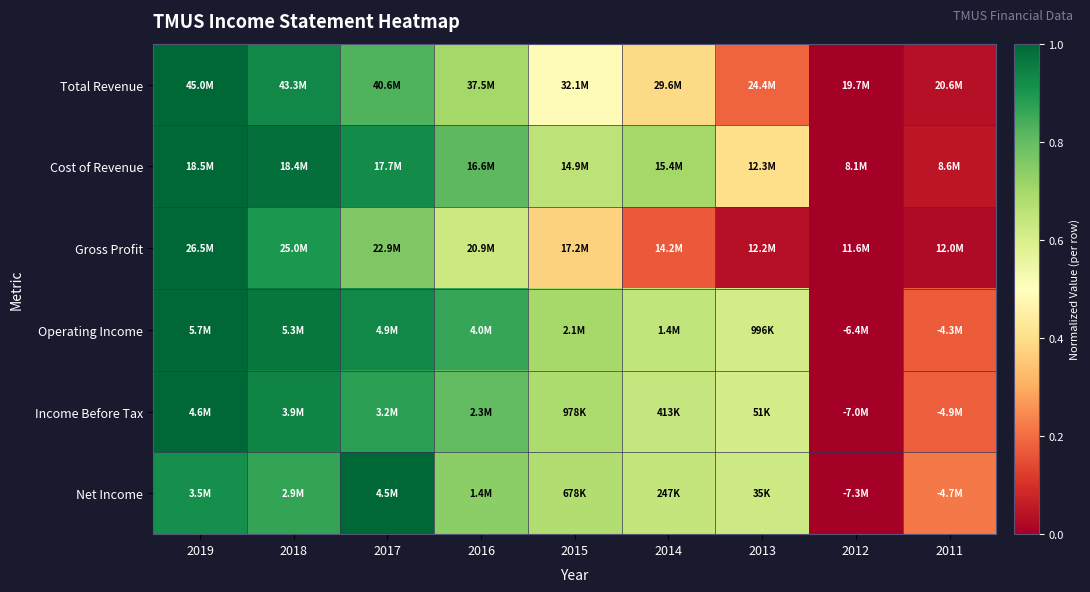

Reading left to right, transcribe all the data shown in this chart.

Total Revenue: 2019=1.0	2018=0.9	2017=0.8	2016=0.7	2015=0.5	2014=0.4	2013=0.2	2012=0.0	2011=0.0
Cost of Revenue: 2019=1.0	2018=1.0	2017=0.9	2016=0.8	2015=0.7	2014=0.7	2013=0.4	2012=0.0	2011=0.0
Gross Profit: 2019=1.0	2018=0.9	2017=0.8	2016=0.6	2015=0.4	2014=0.2	2013=0.0	2012=0.0	2011=0.0
Operating Income: 2019=1.0	2018=1.0	2017=0.9	2016=0.9	2015=0.7	2014=0.6	2013=0.6	2012=0.0	2011=0.2
Income Before Tax: 2019=1.0	2018=0.9	2017=0.9	2016=0.8	2015=0.7	2014=0.6	2013=0.6	2012=0.0	2011=0.2
Net Income: 2019=0.9	2018=0.9	2017=1.0	2016=0.7	2015=0.7	2014=0.6	2013=0.6	2012=0.0	2011=0.2